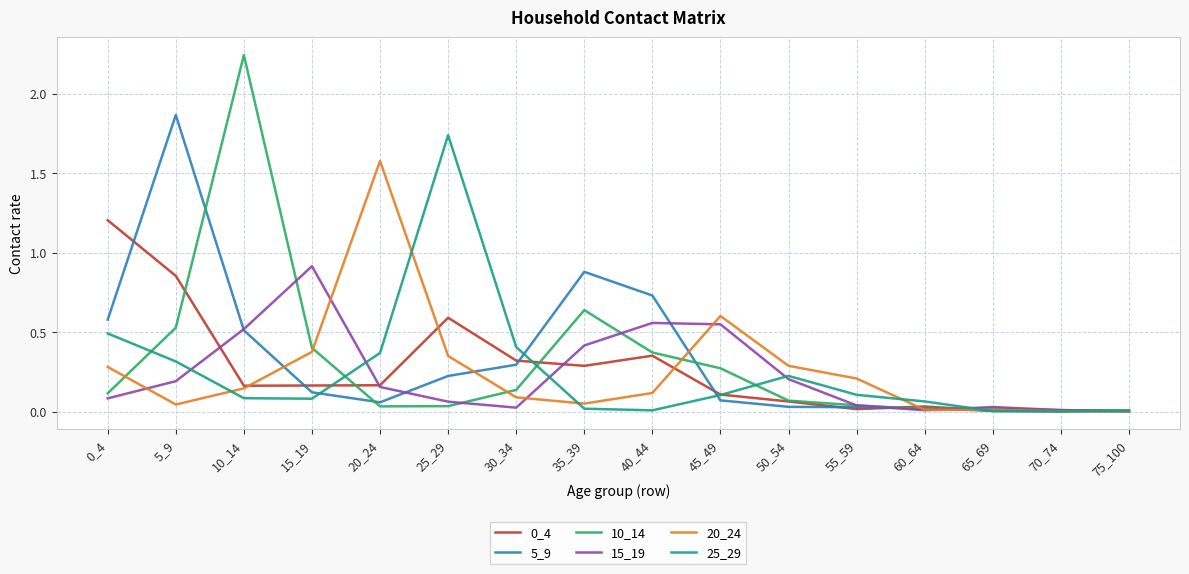

What is the total value across all series at 15_19?

2.1